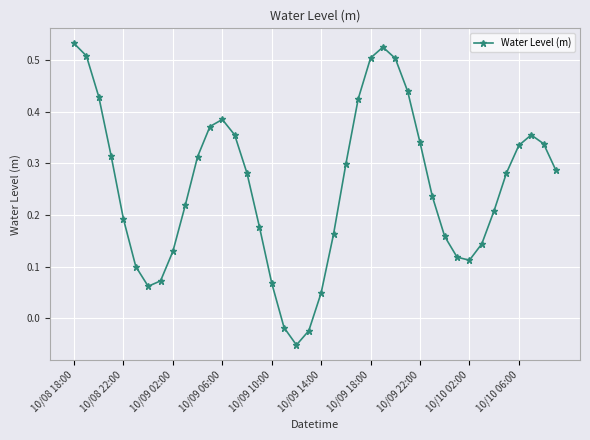

How many points are higher than both their immediate neighbors (excluding endpoints)?

3